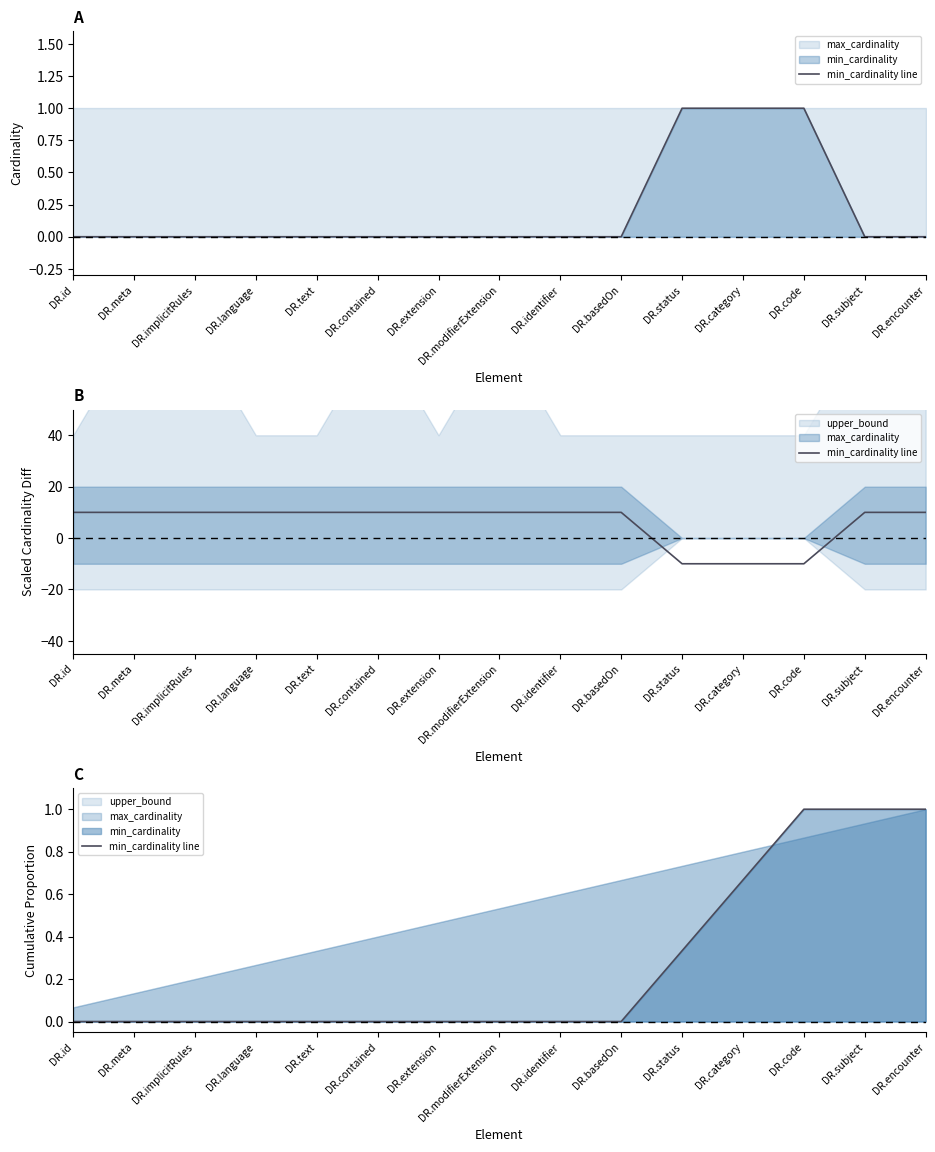

At which category does the chart reach its minimum across all series?

DR.id